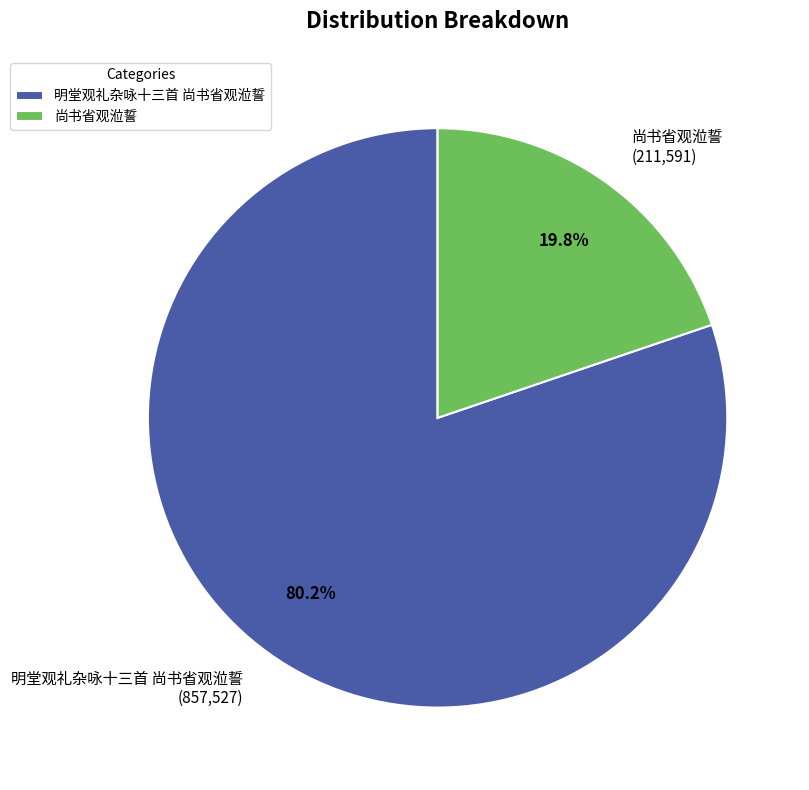

Rank the categories by value from highest to lowest.

明堂观礼杂咏十三首 尚书省观涖誓, 尚书省观涖誓